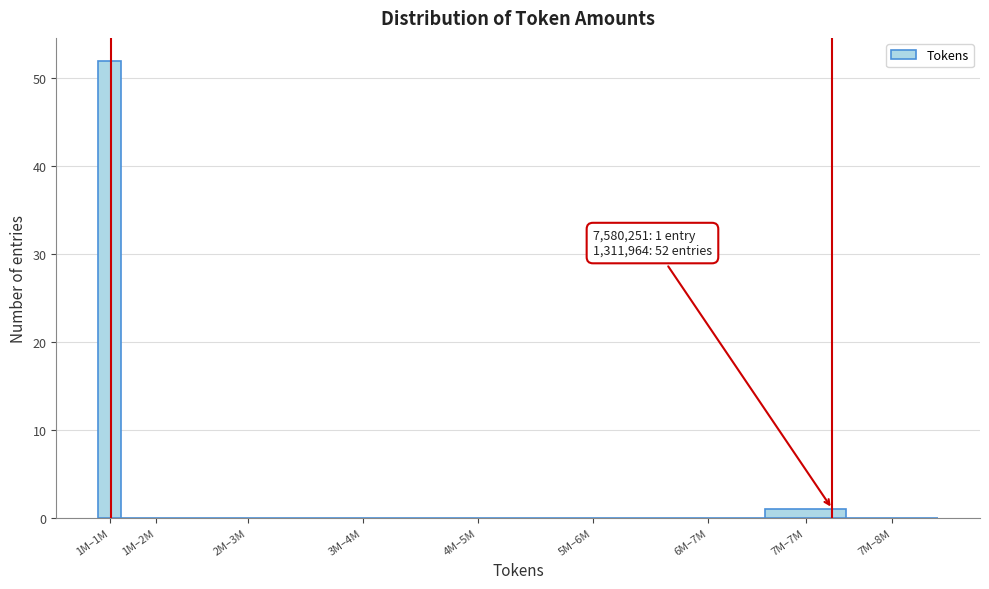

Reading right to left, extract all data points from this chart.

7M–8M=0	7M–7M=1	6M–7M=0	5M–6M=0	4M–5M=0	3M–4M=0	2M–3M=0	1M–2M=0	1M–1M=52